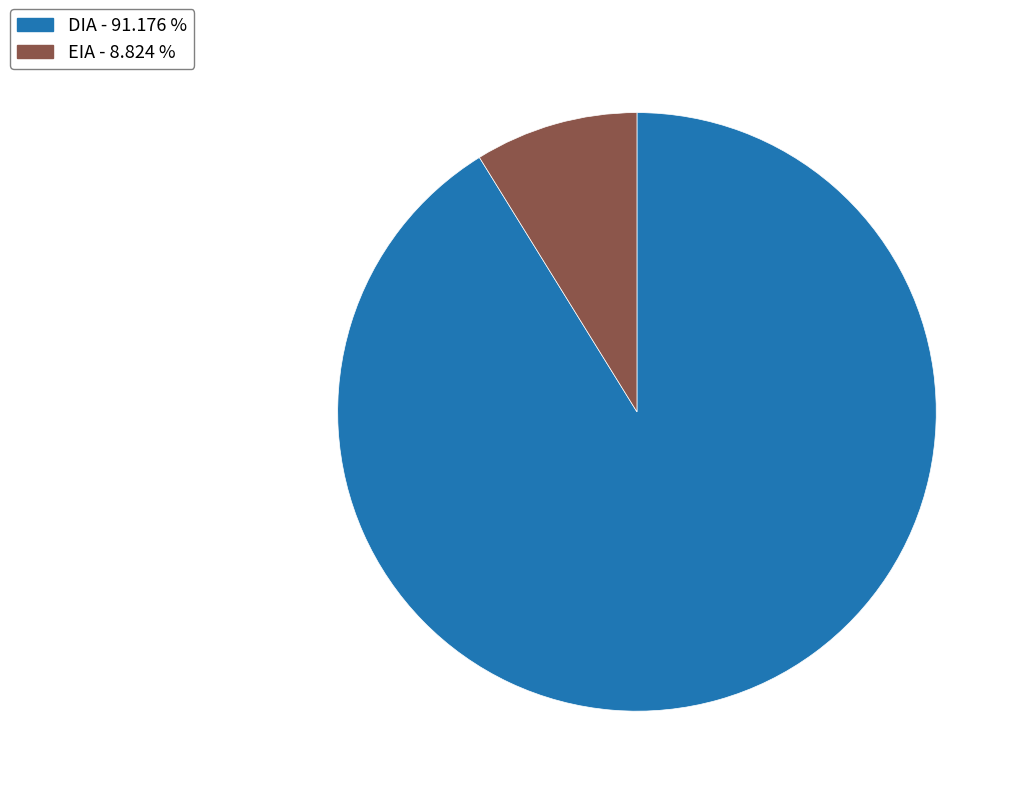

How many slices are in this pie chart?

2